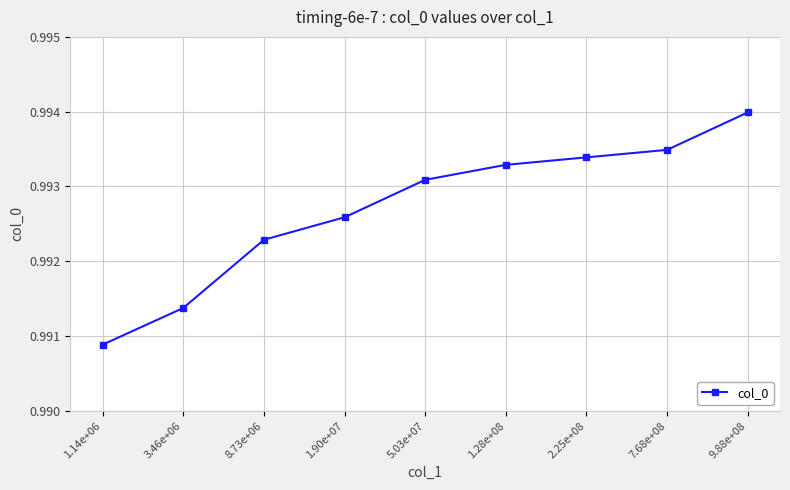

What position from the left is 1.90e+07?

4